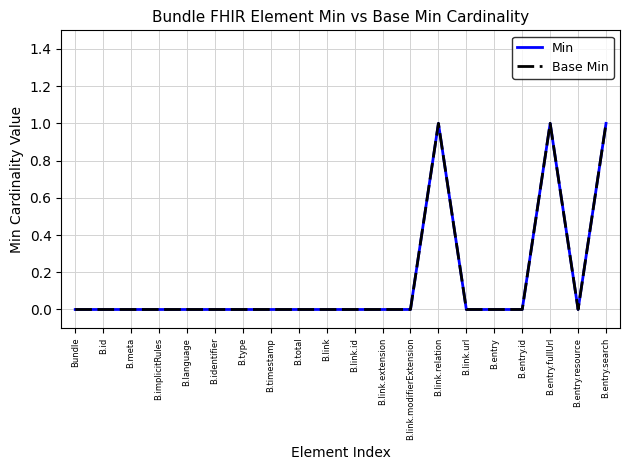

Which has a higher value, B.entry.fullUrl or B.entry.search?

B.entry.fullUrl